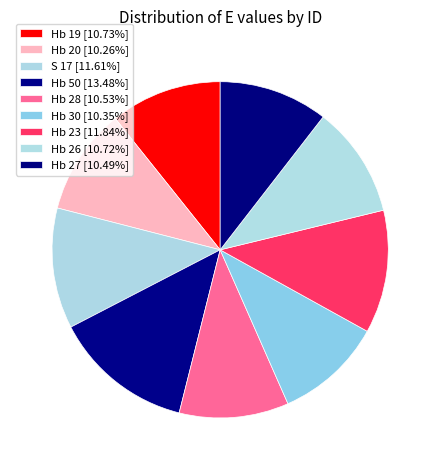

How many slices are in this pie chart?

9